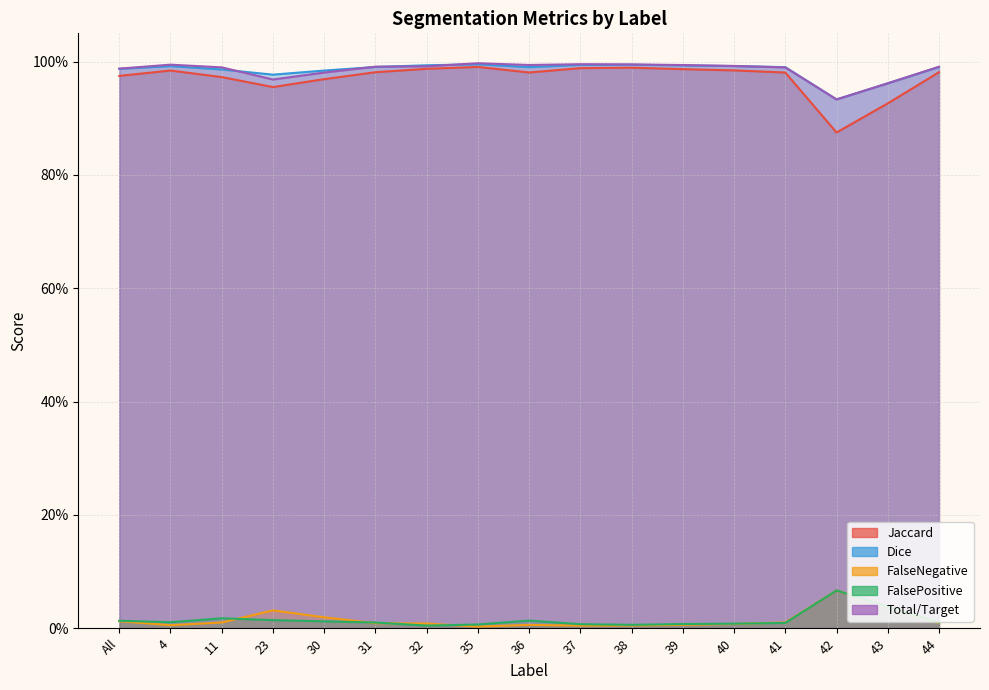

The value of Dice at 36 is 1.0. True or false?

True